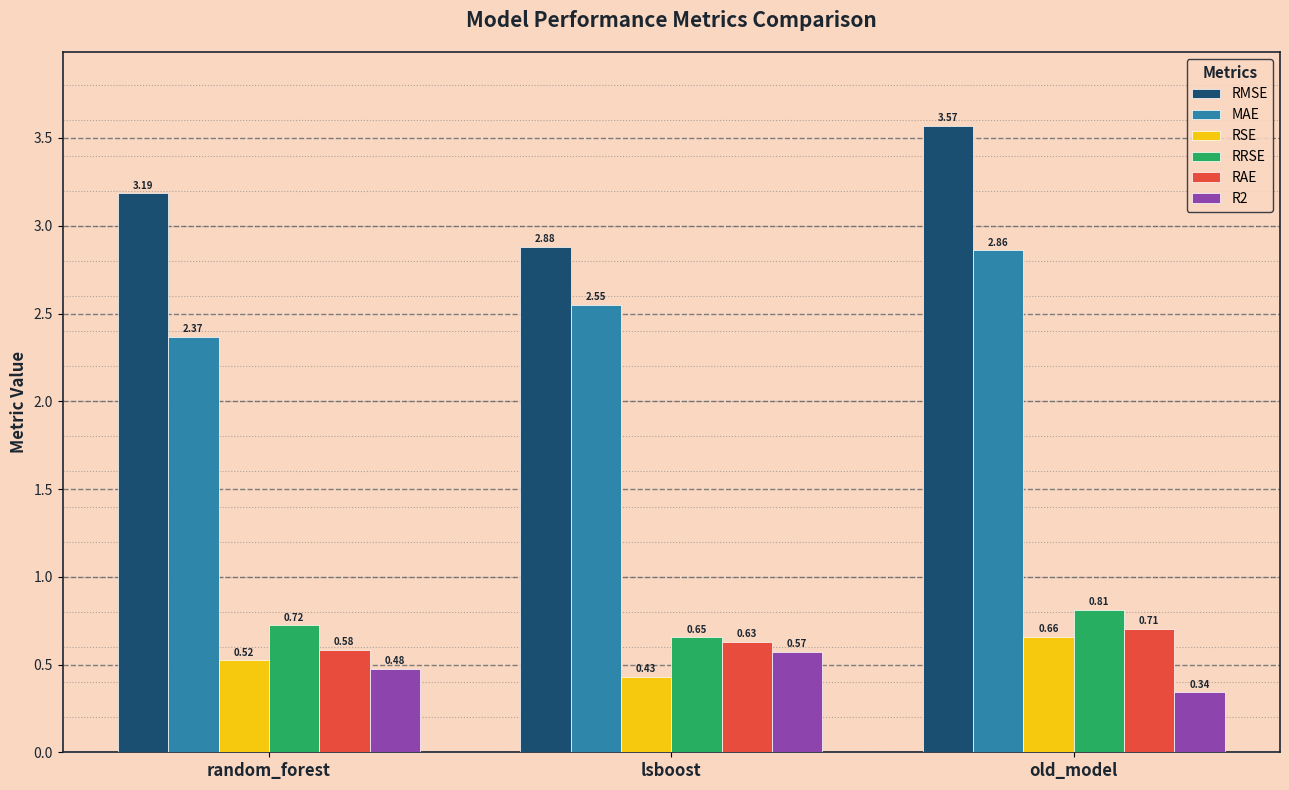

Count the RRSE values in the range 0 to 1.

3